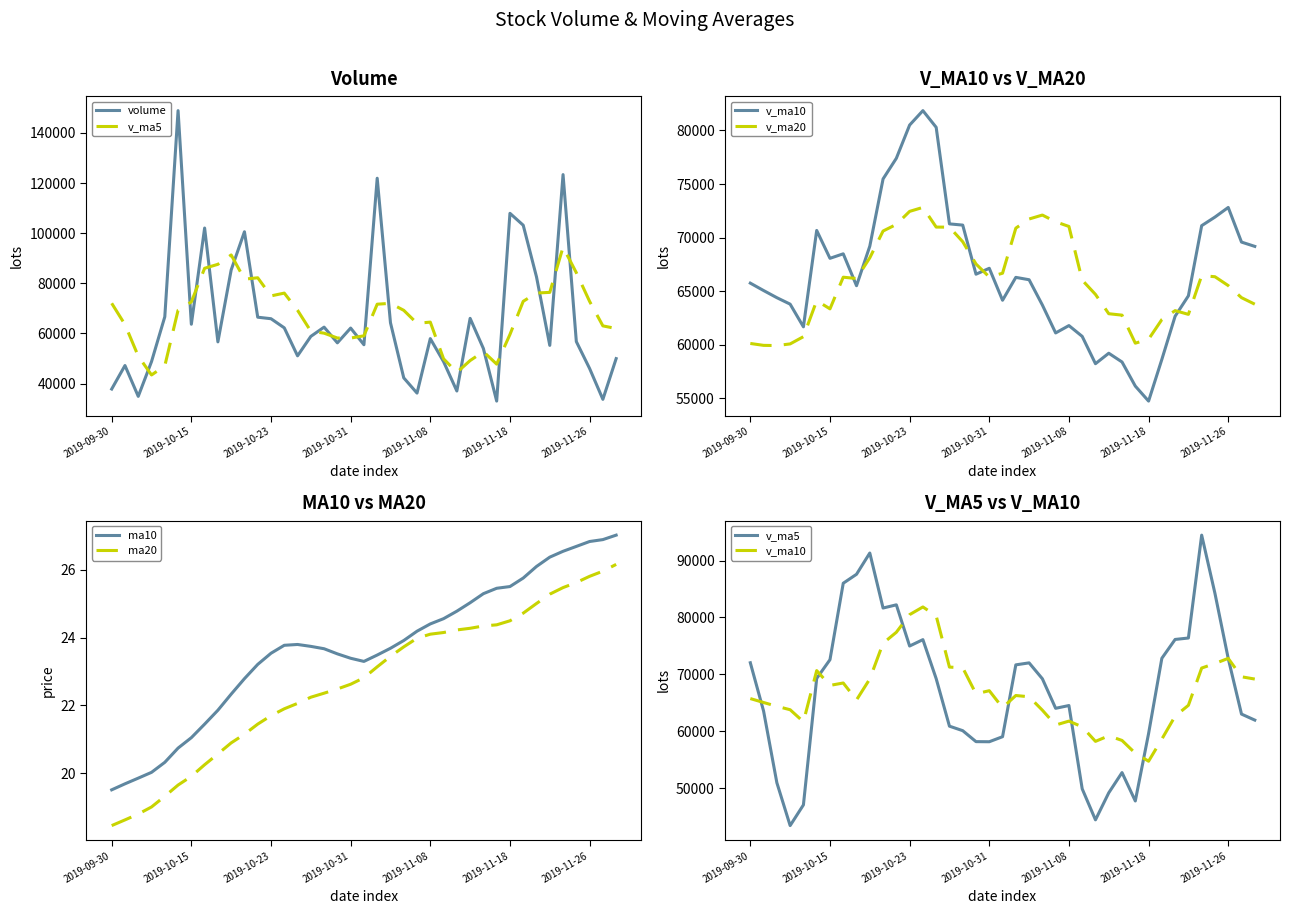

What are all the series names shown in the legend?

volume, v_ma5, v_ma10, v_ma20, ma10, ma20